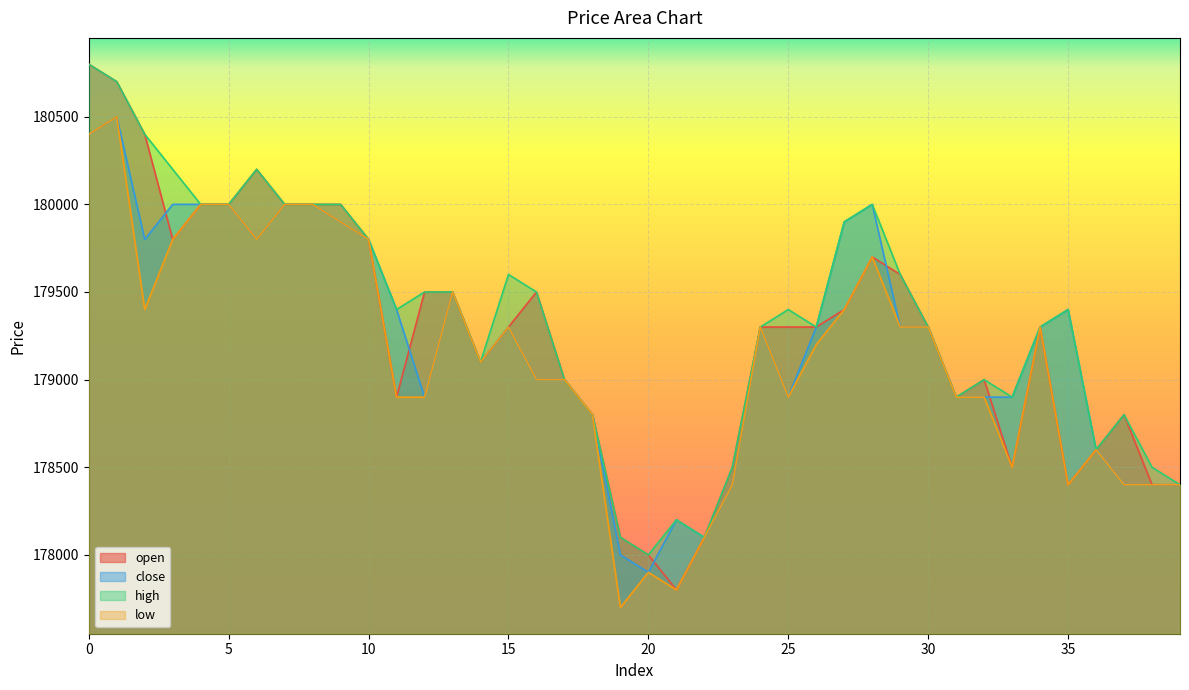

Which series has the largest total across all categories?

high